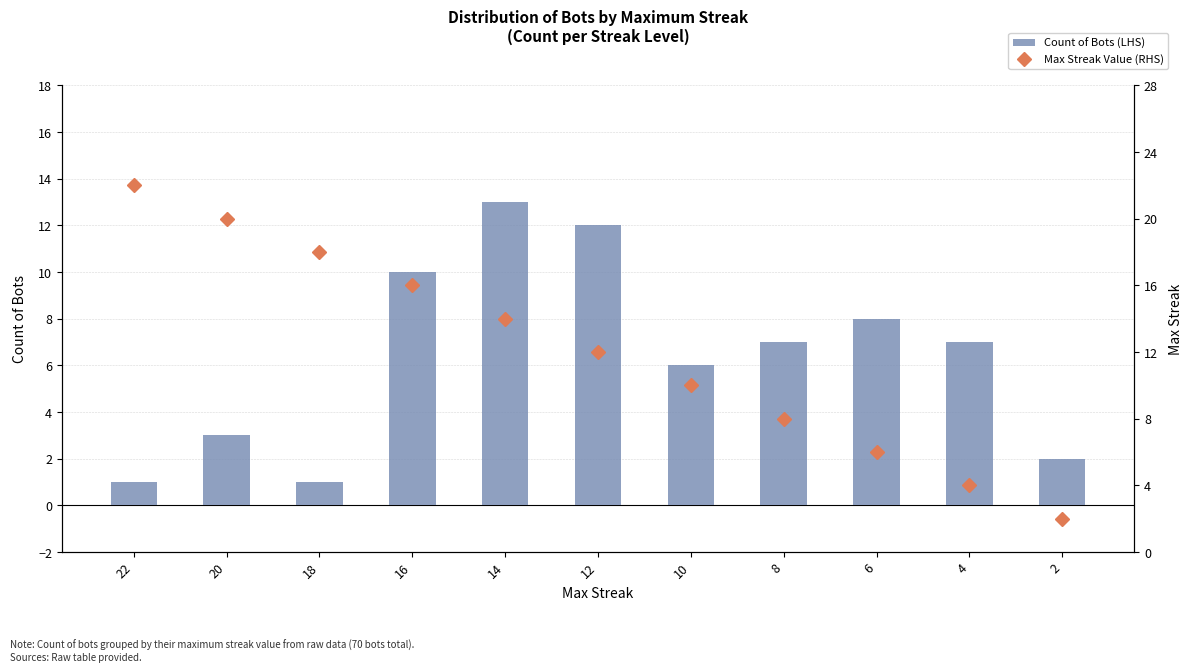

Reading left to right, extract all data points from this chart.

Count of Bots (LHS): 22=1	20=3	18=1	16=10	14=13	12=12	10=6	8=7	6=8	4=7	2=2
Max Streak Value (RHS): 22=22	20=20	18=18	16=16	14=14	12=12	10=10	8=8	6=6	4=4	2=2